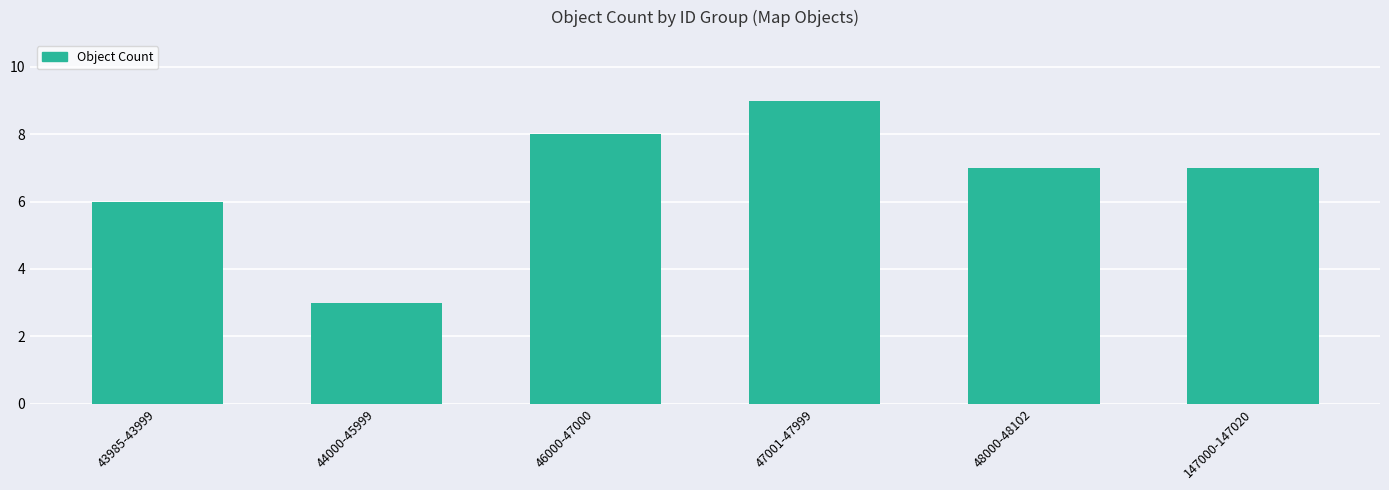

How many categories are shown in the chart?

6